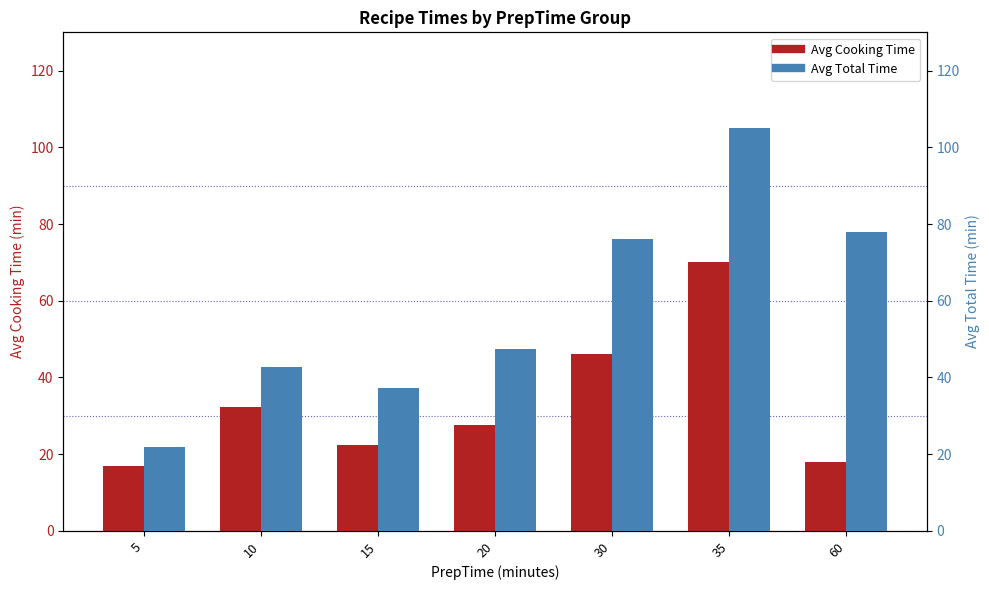

What is the sum of the Avg Total Time values at 5 and 15?

59.3